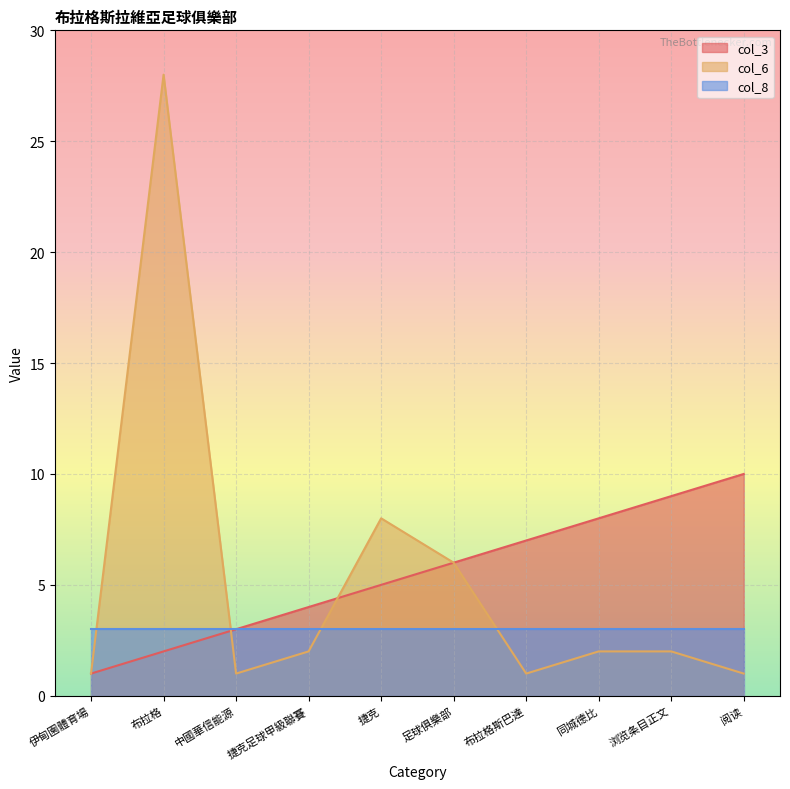

How many lines are shown in the chart?

3